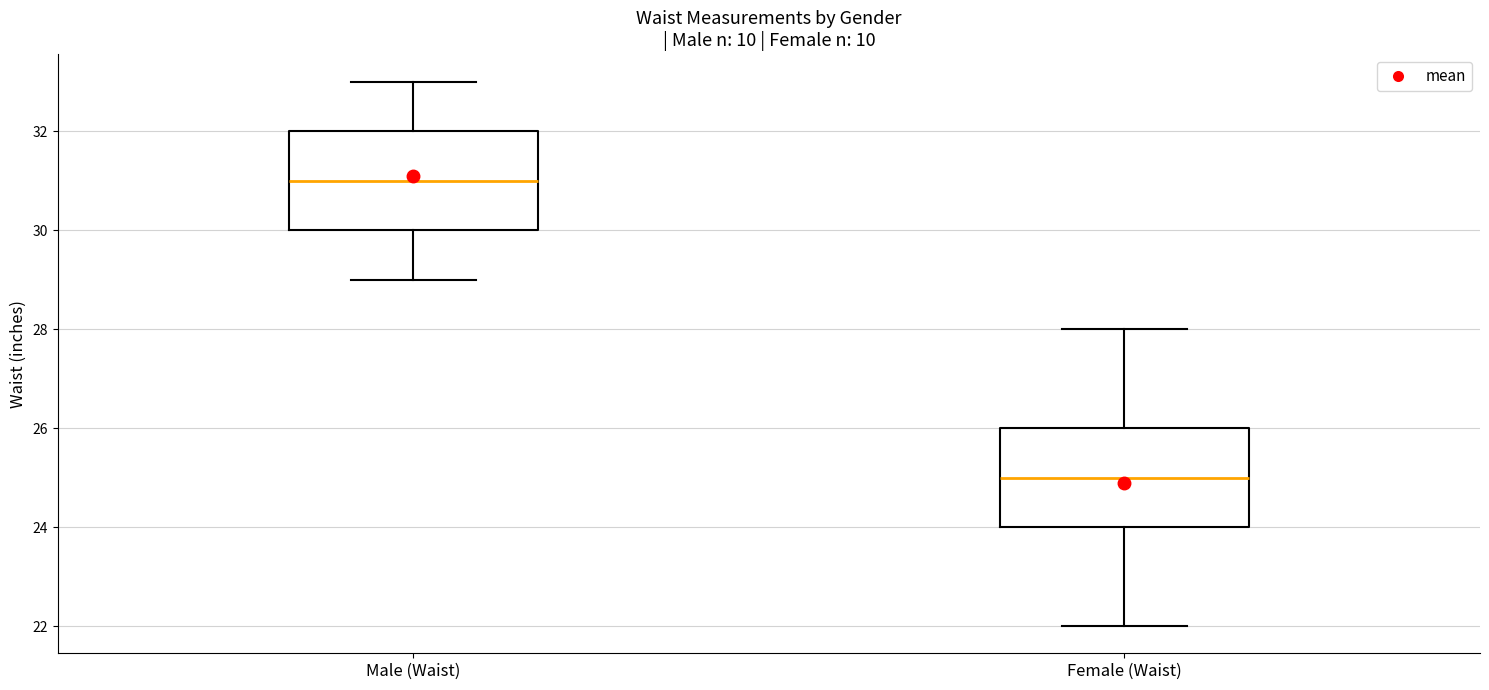

Where is the upper edge of the box for Male (Waist) on the y-axis? The values are not printed on the chart, so give them approximately, as read against the axis.

32